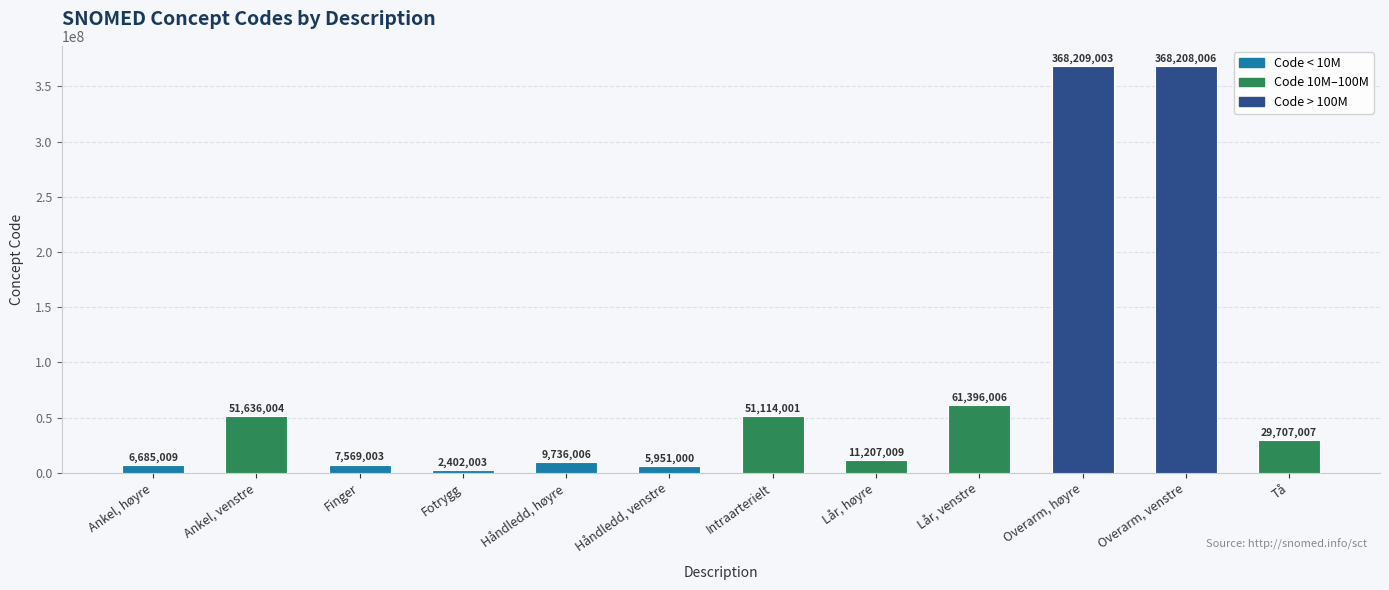

List the labels in order of value, smallest first.

Fotrygg, Håndledd, venstre, Ankel, høyre, Finger, Håndledd, høyre, Lår, høyre, Tå, Intraarterielt, Ankel, venstre, Lår, venstre, Overarm, venstre, Overarm, høyre